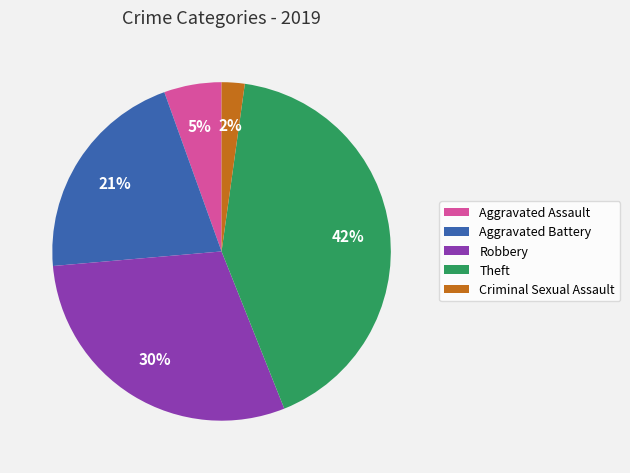

Does Criminal Sexual Assault account for over 50% of the chart?

No